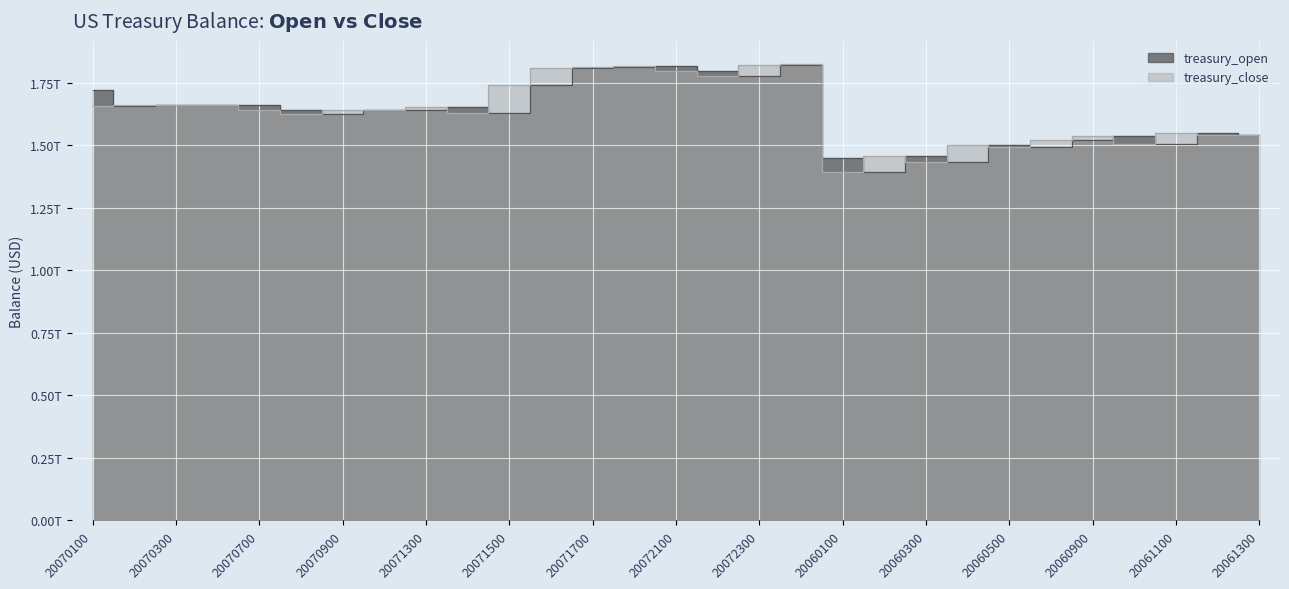

Does the chart display data point markers on the line(s)?

No